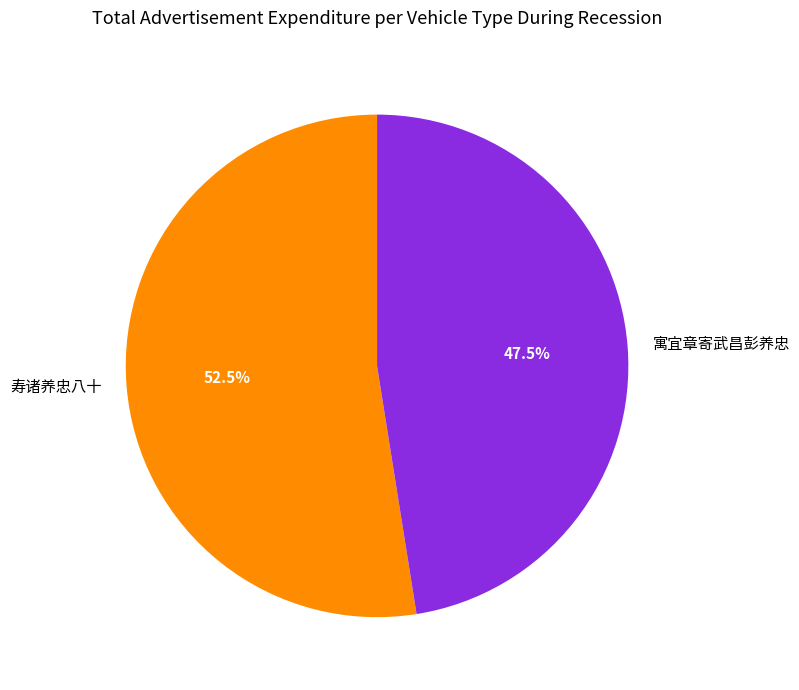

Between 寿诸养忠八十 and 寓宜章寄武昌彭养忠, which is larger?

寿诸养忠八十